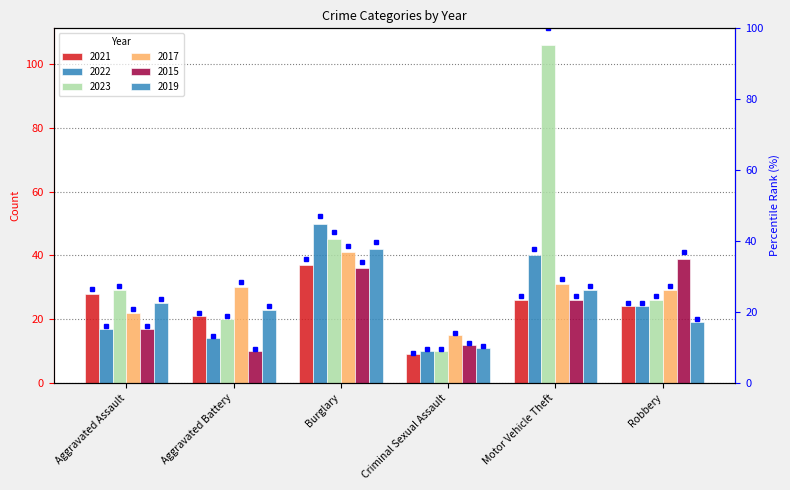

What is the change in value from Aggravated Battery to Criminal Sexual Assault?

-11.3